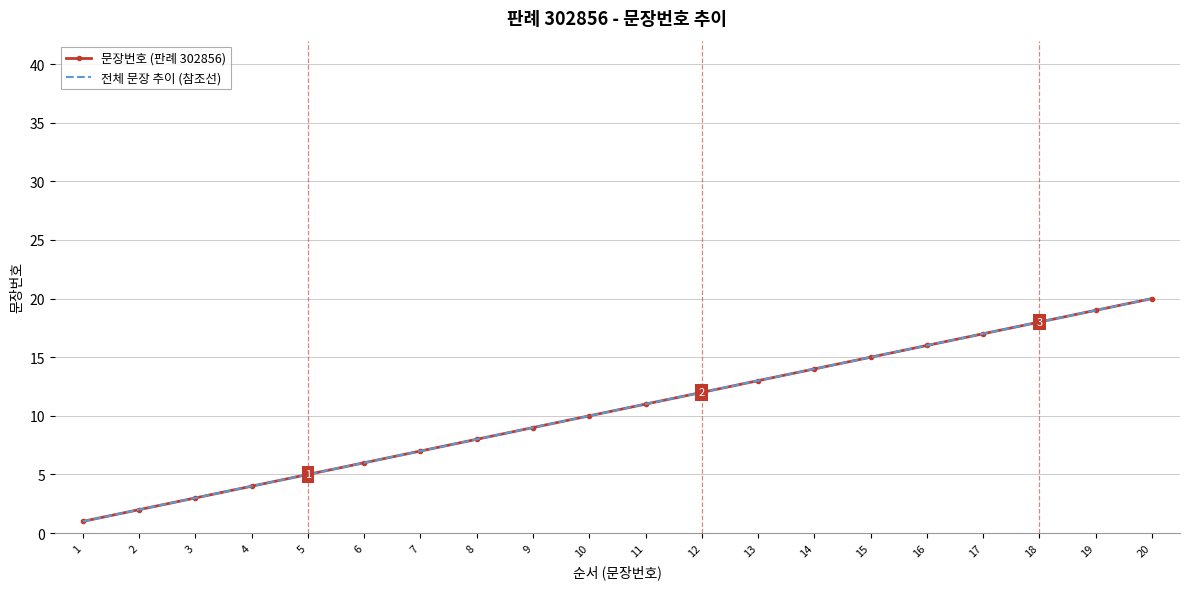

True or false: 문장번호 (판례 302856) has more than 1 interior local peaks.

False